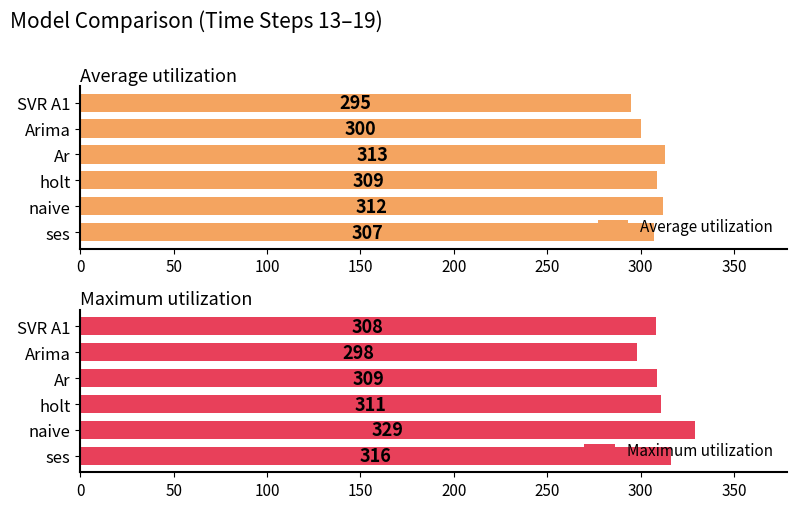

What is the minimum value for Average utilization?

295